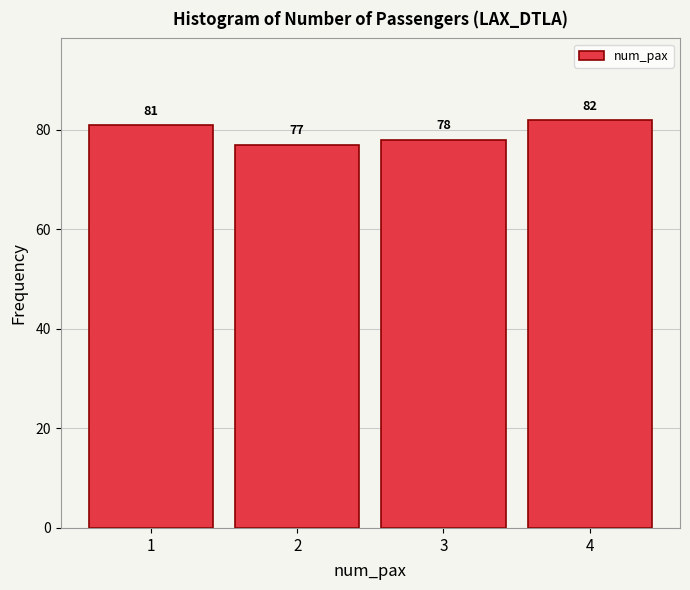

Reading left to right, list every bar in this chart as the range it spans on the x-axis followed by its height.

0.5 to 1.5: 81
1.5 to 2.5: 77
2.5 to 3.5: 78
3.5 to 4.5: 82